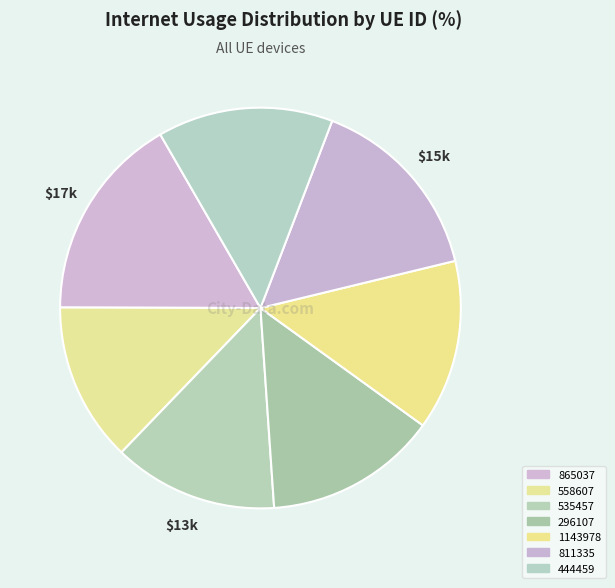

To the nearest percent, what is the average slice percentage?

14%